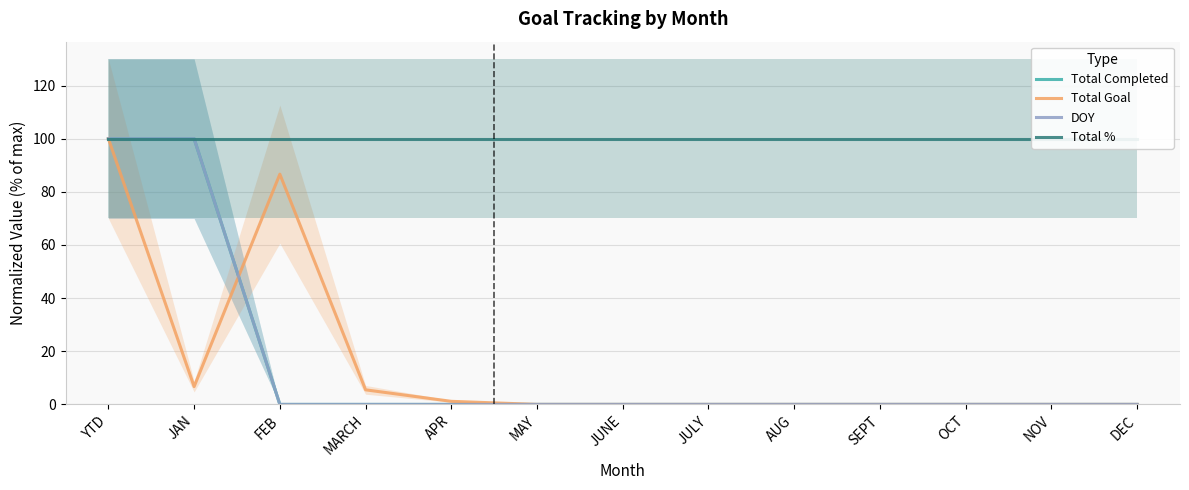

What is the difference between the maximum and second lowest values in the DOY series?

100.0